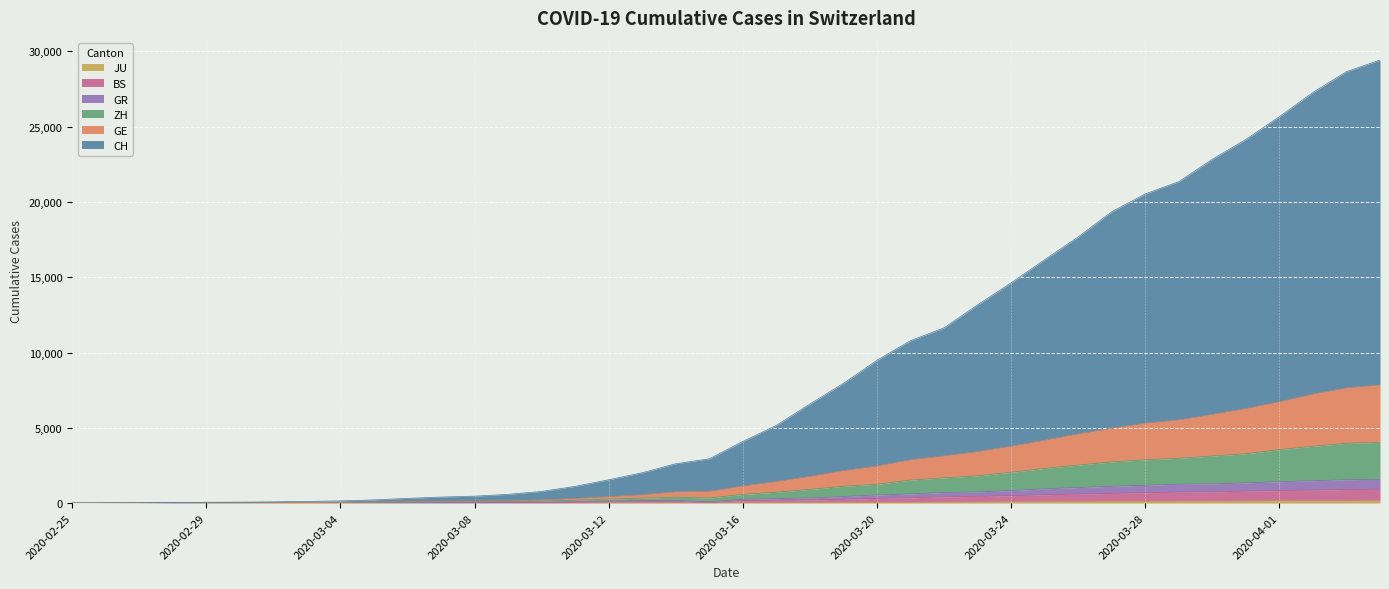

List the labels in order of ZH value, smallest first.

2020-02-25, 2020-02-26, 2020-02-27, 2020-02-28, 2020-02-29, 2020-03-01, 2020-03-02, 2020-03-03, 2020-03-04, 2020-03-05, 2020-03-06, 2020-03-07, 2020-03-08, 2020-03-09, 2020-03-10, 2020-03-11, 2020-03-12, 2020-03-13, 2020-03-15, 2020-03-14, 2020-03-16, 2020-03-17, 2020-03-18, 2020-03-19, 2020-03-20, 2020-03-21, 2020-03-22, 2020-03-23, 2020-03-24, 2020-03-25, 2020-03-26, 2020-03-27, 2020-03-28, 2020-03-29, 2020-03-30, 2020-03-31, 2020-04-01, 2020-04-02, 2020-04-03, 2020-04-04